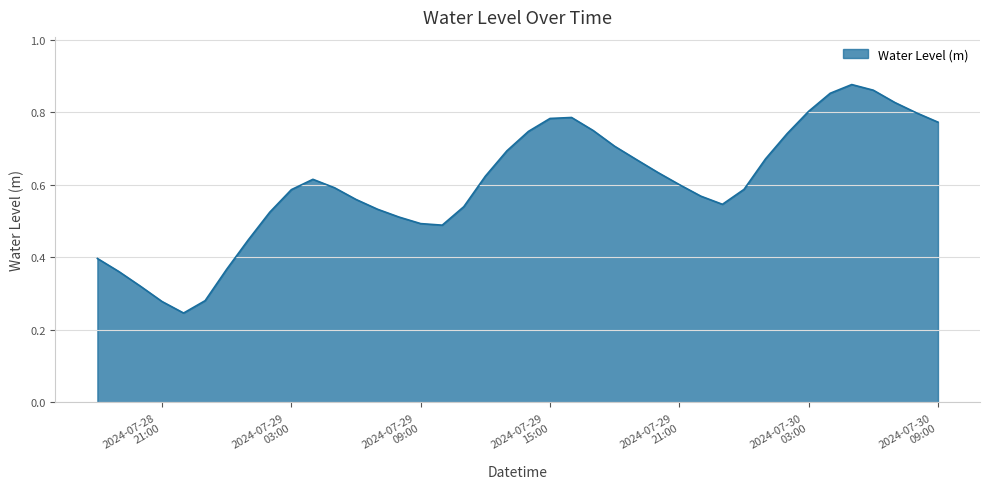

How many series are shown in this chart?

1